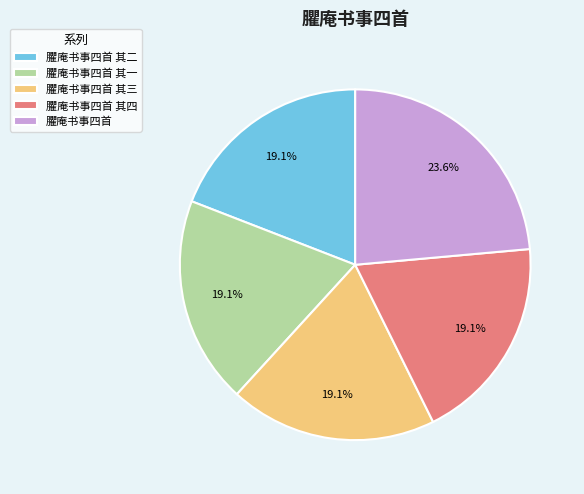

How many slices are in this pie chart?

5